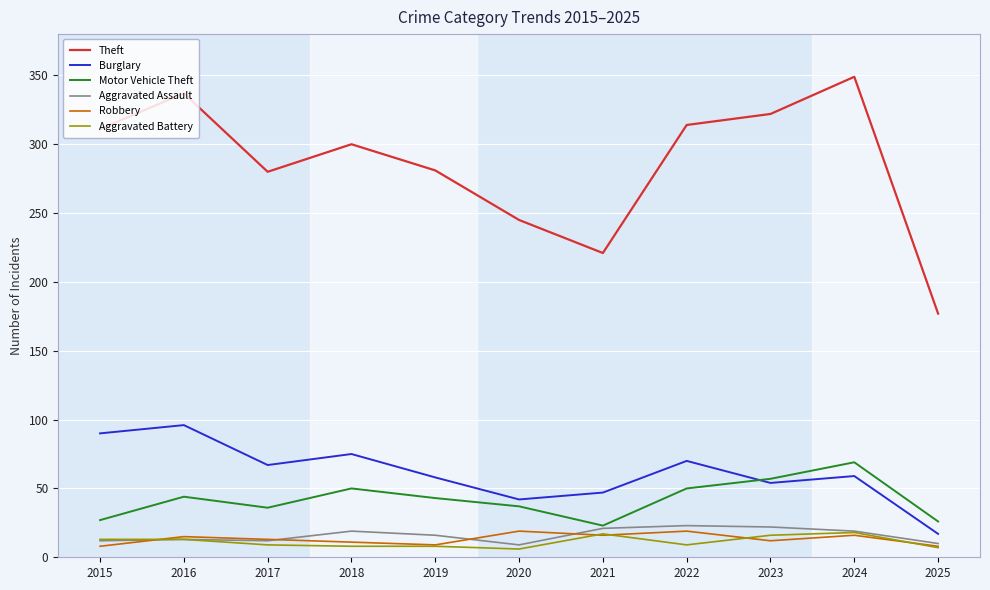

Is the value of Theft at 2022 greater than the value of Aggravated Battery at 2022?

Yes